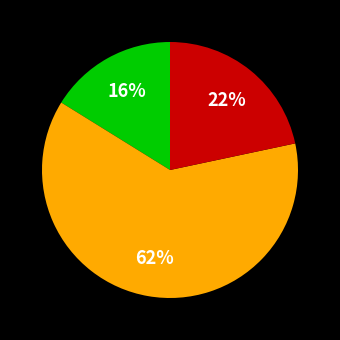

To the nearest percent, what is the difference between the largest and smallest slice percentages?

46%